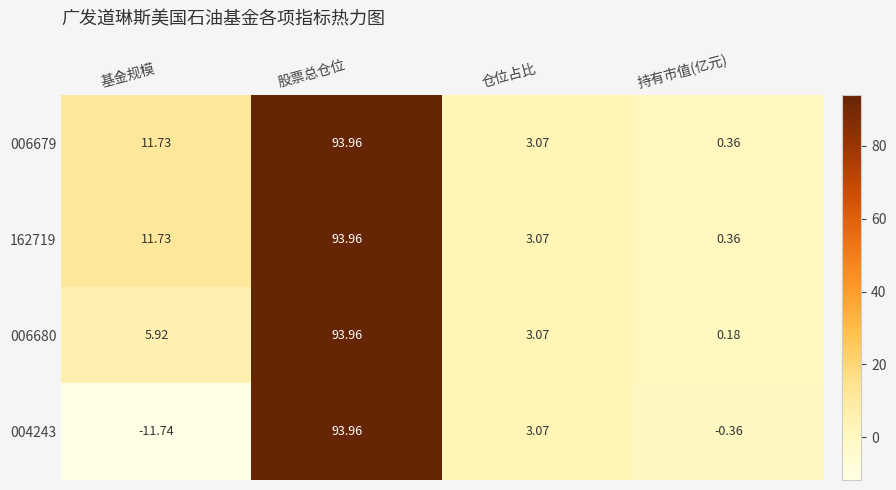

Where is 006679 nearest to the value 47?

基金规模